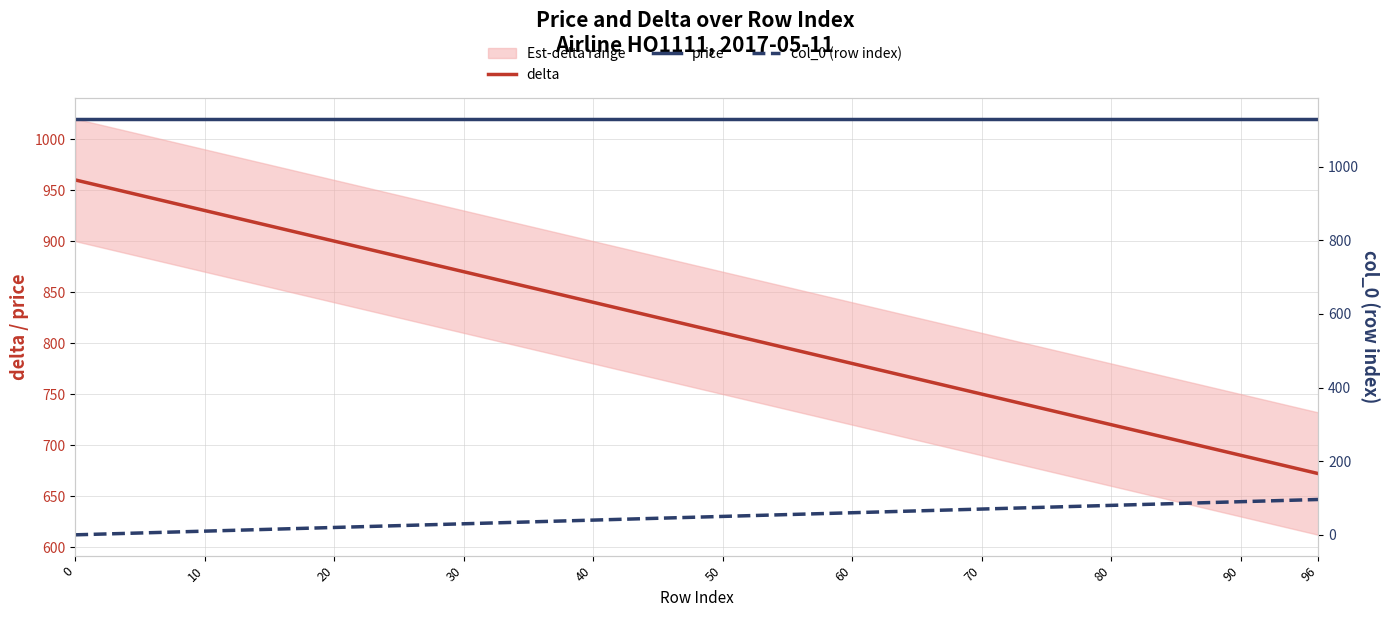

The delta series shows 229 at 40. True or false?

False